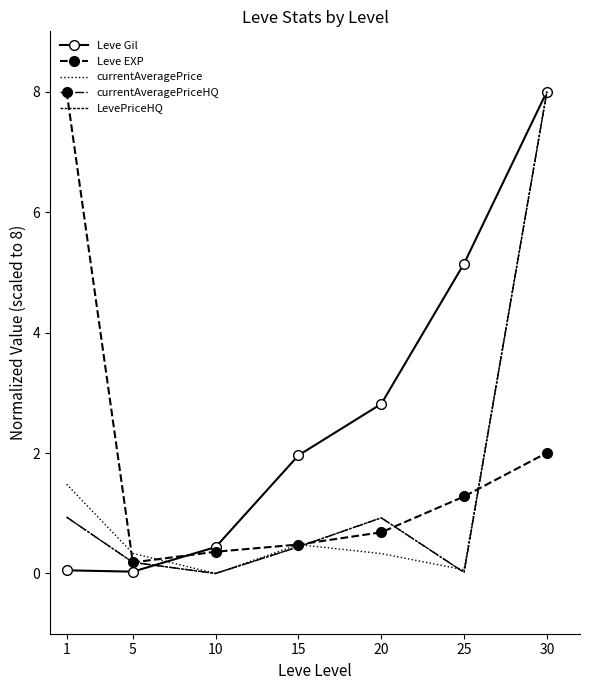

How many lines are shown in the chart?

5